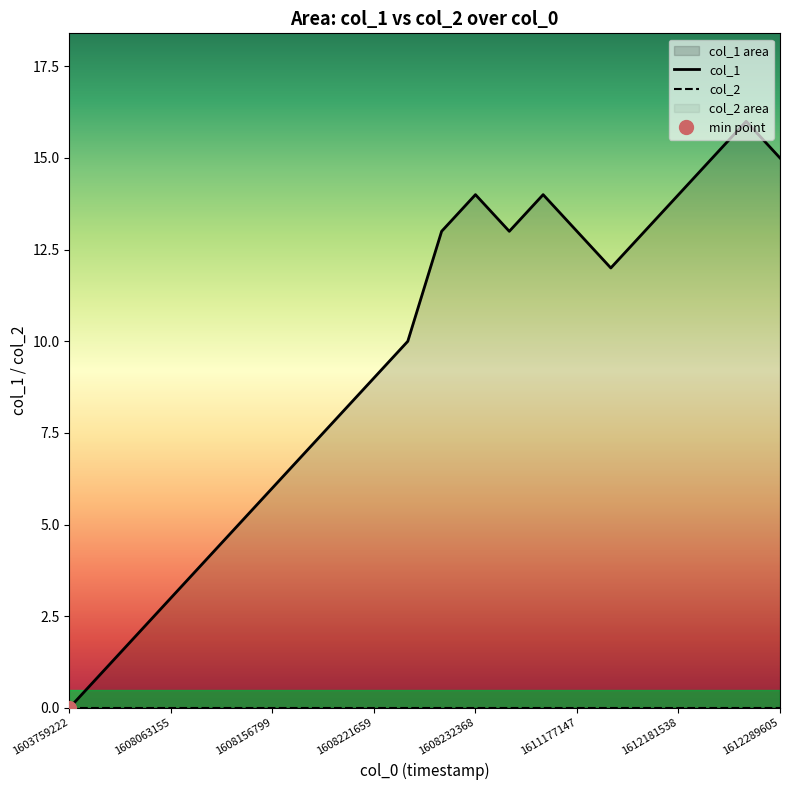

What is the value of the 11th point from the left?

10